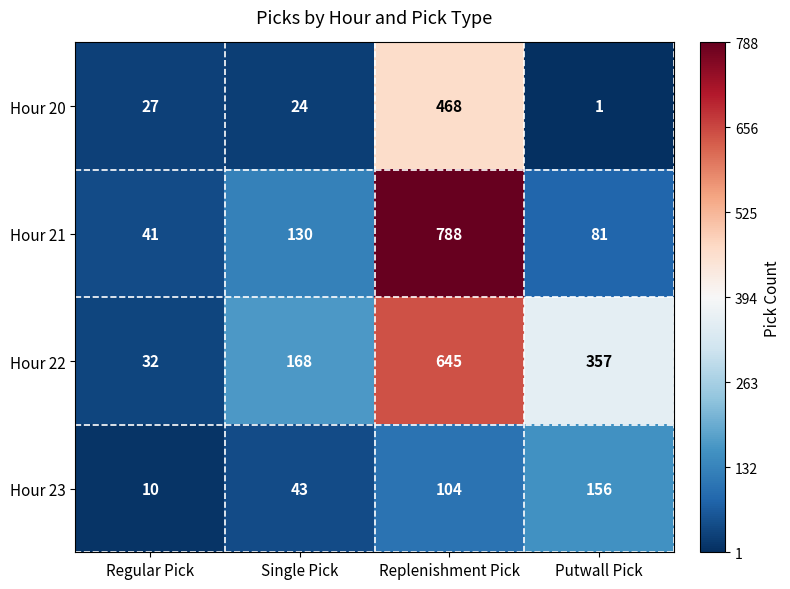

True or false: Hour 22 has a value of 645 at Replenishment Pick.

True